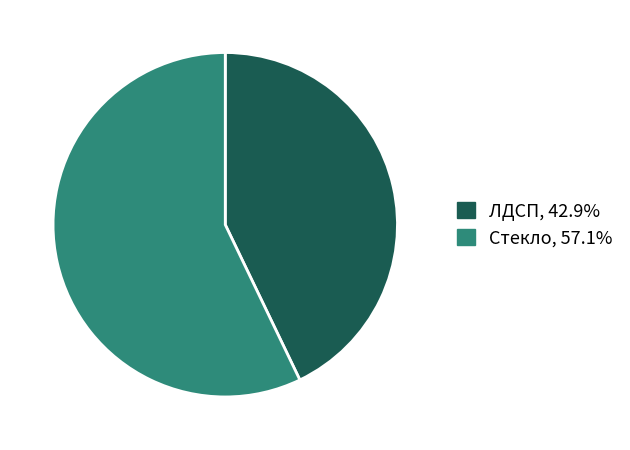

Is there a majority slice in this chart?

Yes